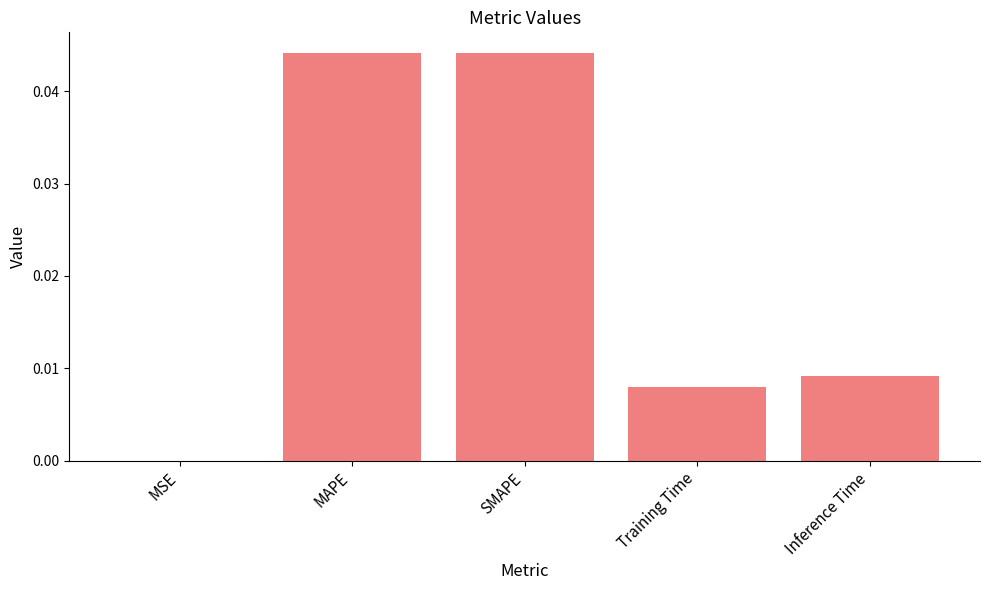

At which label is the value closest to 0?

MSE